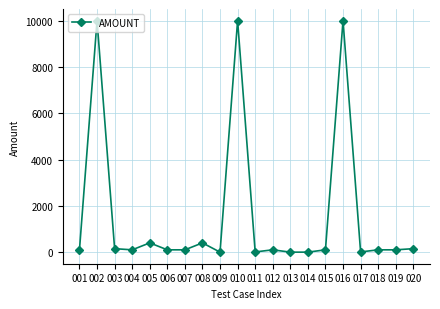

What is the maximum value shown in the chart?

10001